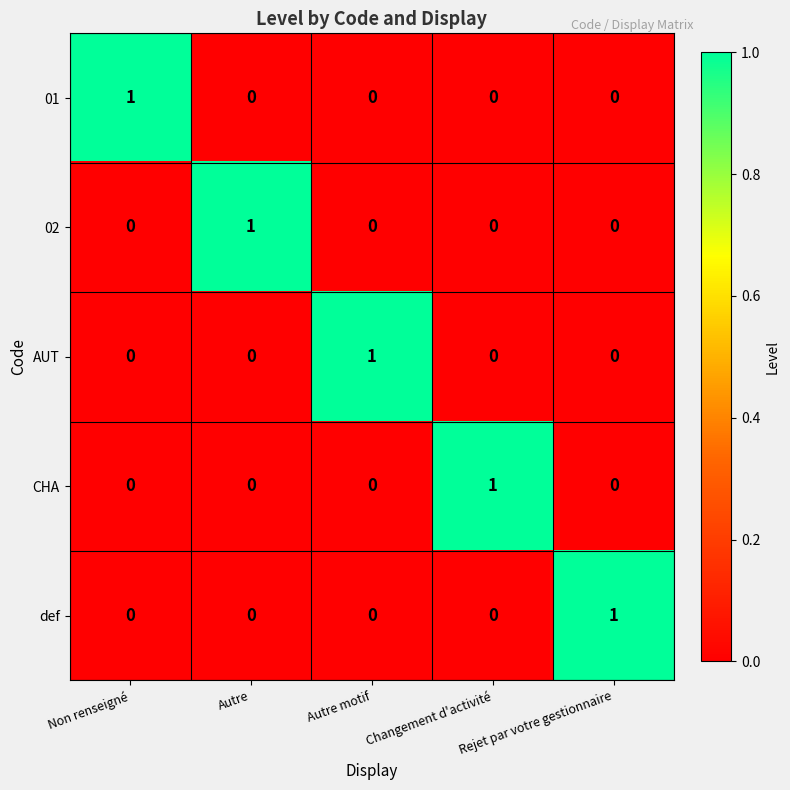

What is the difference between the highest and lowest values at Non renseigné?

1